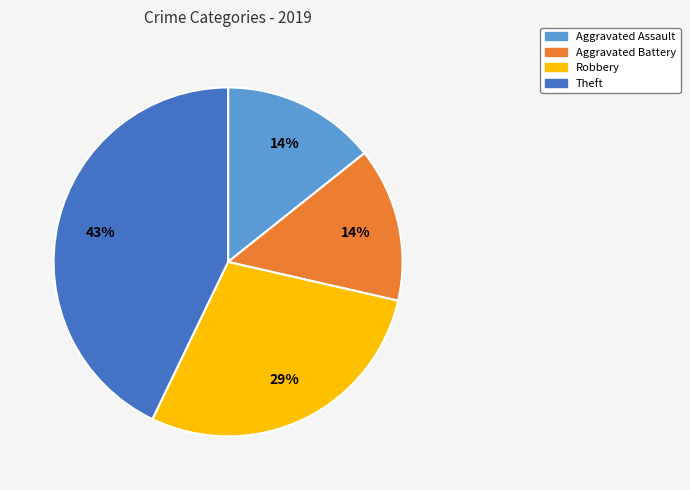

Count the number of slices in the pie.

4